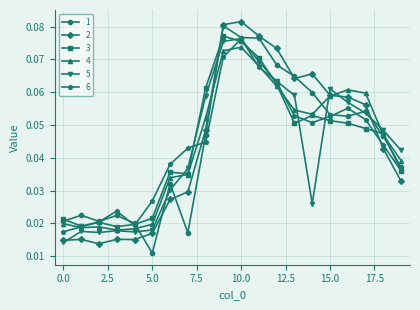

True or false: 3 has more than 0 points higher than both neighbors.

True